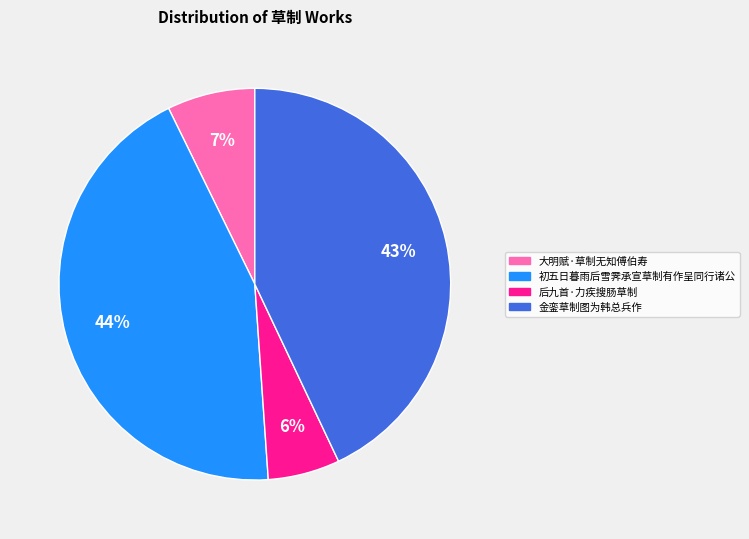

To the nearest percent, what is the difference between the 后九首·力疾搜肠草制 and 初五日暮雨后雪霁承宣草制有作呈同行诸公 slice percentages?

38%